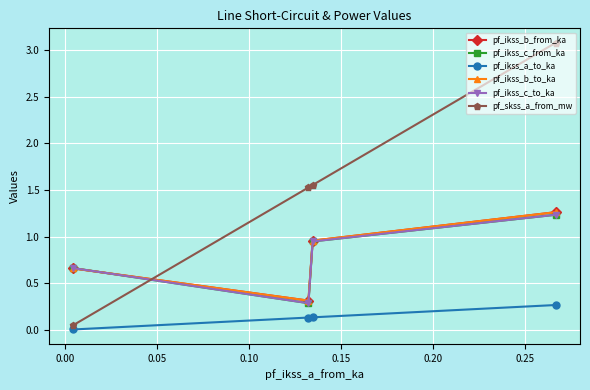

What are all the series names shown in the legend?

pf_ikss_b_from_ka, pf_ikss_c_from_ka, pf_ikss_a_to_ka, pf_ikss_b_to_ka, pf_ikss_c_to_ka, pf_skss_a_from_mw